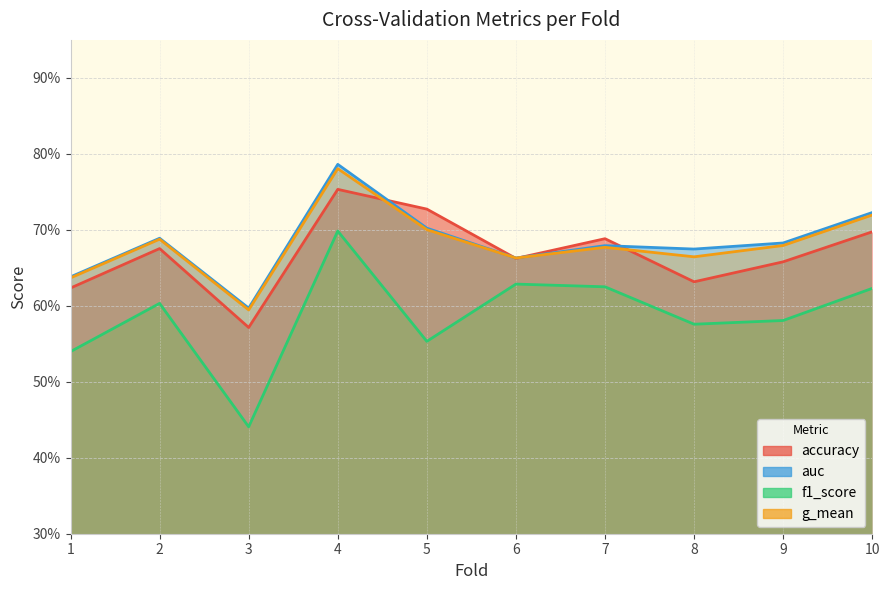

What is the value of the accuracy point at the 6th from the left?

0.7